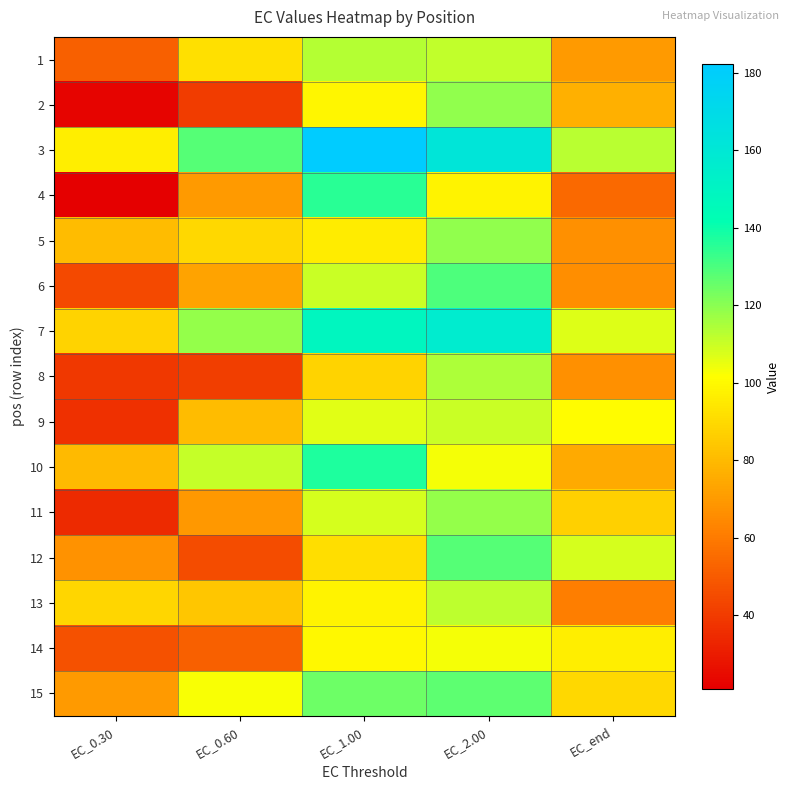

Reading left to right, transcribe all the data shown in this chart.

1: EC_0.30=51.9	EC_0.60=92.0	EC_1.00=113.2	EC_2.00=111.4	EC_end=69.7
2: EC_0.30=22.3	EC_0.60=40.0	EC_1.00=98.7	EC_2.00=118.9	EC_end=76.9
3: EC_0.30=96.3	EC_0.60=128.3	EC_1.00=182.3	EC_2.00=161.6	EC_end=112.5
4: EC_0.30=21.0	EC_0.60=69.8	EC_1.00=135.7	EC_2.00=98.1	EC_end=54.5
5: EC_0.30=80.3	EC_0.60=89.3	EC_1.00=95.9	EC_2.00=119.0	EC_end=66.7
6: EC_0.30=44.8	EC_0.60=73.1	EC_1.00=110.3	EC_2.00=129.7	EC_end=65.8
7: EC_0.30=88.1	EC_0.60=118.2	EC_1.00=148.9	EC_2.00=157.0	EC_end=106.9
8: EC_0.30=38.9	EC_0.60=41.0	EC_1.00=88.0	EC_2.00=114.5	EC_end=66.5
9: EC_0.30=36.5	EC_0.60=80.6	EC_1.00=106.1	EC_2.00=110.3	EC_end=100.6
10: EC_0.30=79.9	EC_0.60=110.7	EC_1.00=137.0	EC_2.00=103.0	EC_end=74.7
11: EC_0.30=34.9	EC_0.60=69.0	EC_1.00=108.1	EC_2.00=118.2	EC_end=86.7
12: EC_0.30=67.2	EC_0.60=45.2	EC_1.00=91.4	EC_2.00=128.2	EC_end=108.3
13: EC_0.30=88.6	EC_0.60=83.6	EC_1.00=98.4	EC_2.00=111.8	EC_end=60.9
14: EC_0.30=46.9	EC_0.60=51.5	EC_1.00=99.6	EC_2.00=103.2	EC_end=96.4
15: EC_0.30=69.9	EC_0.60=102.9	EC_1.00=124.9	EC_2.00=127.2	EC_end=89.4